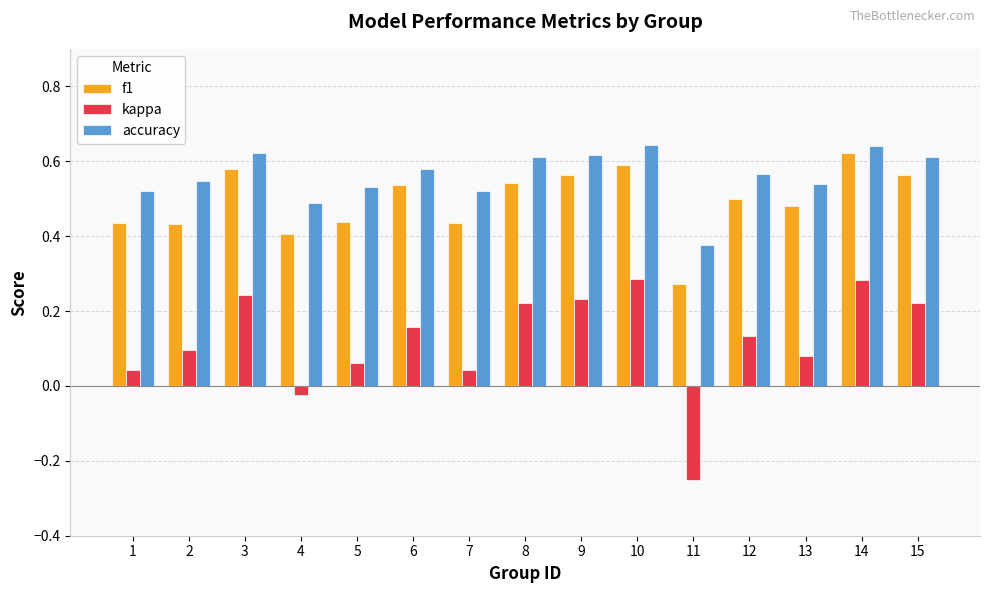

Rank the series at 4 from lowest to highest value.

kappa, f1, accuracy